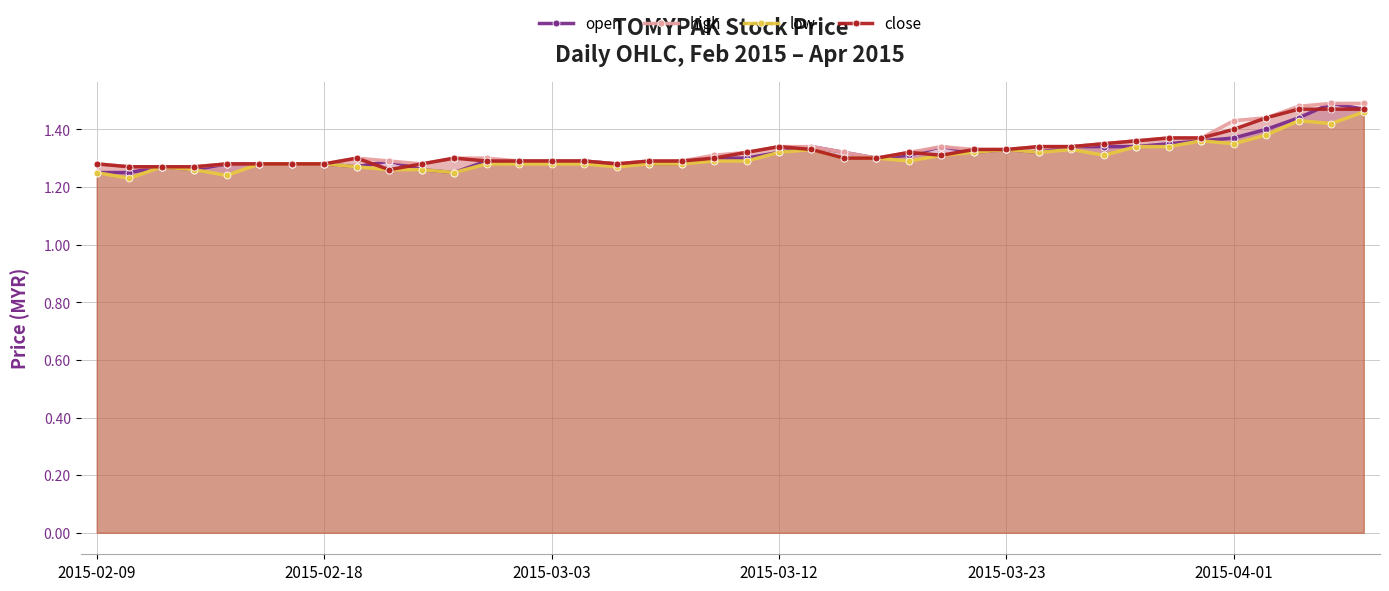

True or false: close has more than 1 points higher than both neighbors.

True